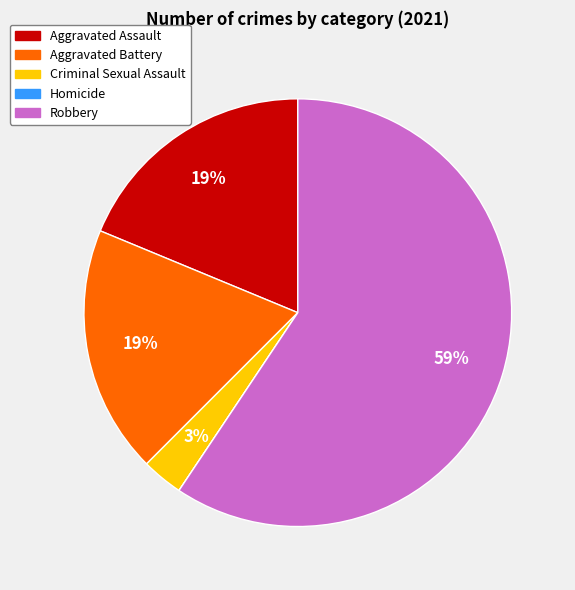

To the nearest percent, what is the difference between the largest and smallest slice percentages?

59%